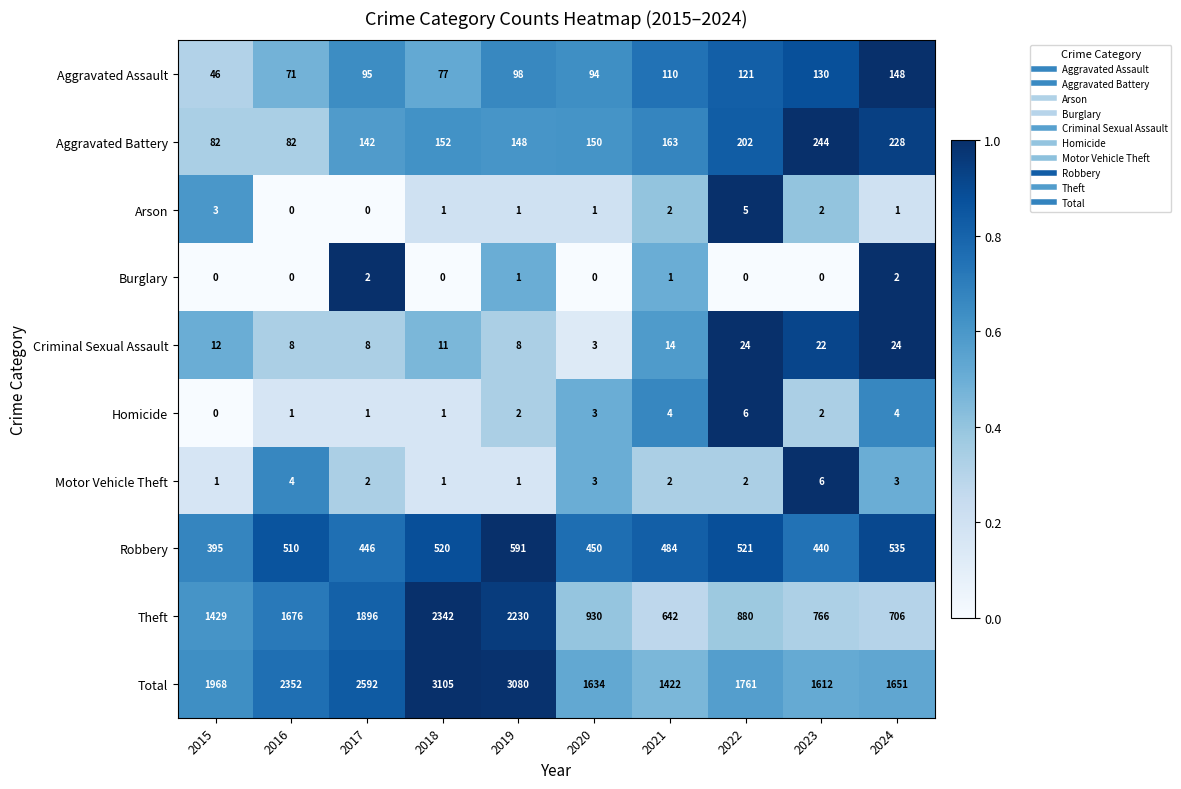

Is it true that Homicide equals 0 at 2023?

False